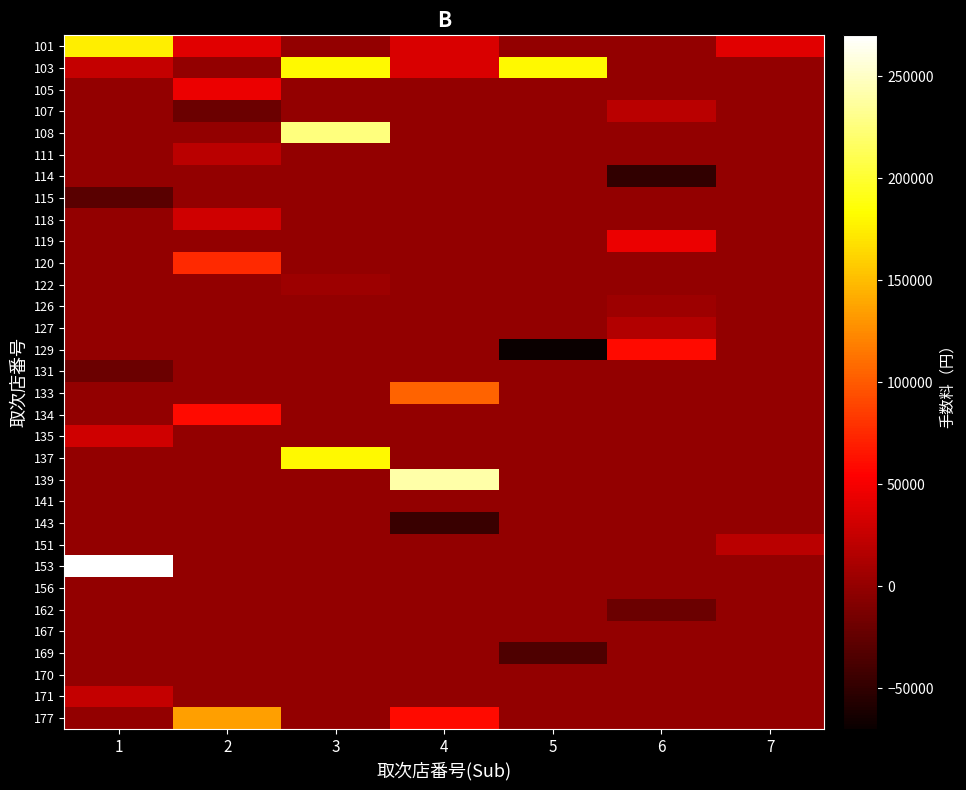

Is it true that 126 equals -1696 at 1?

False